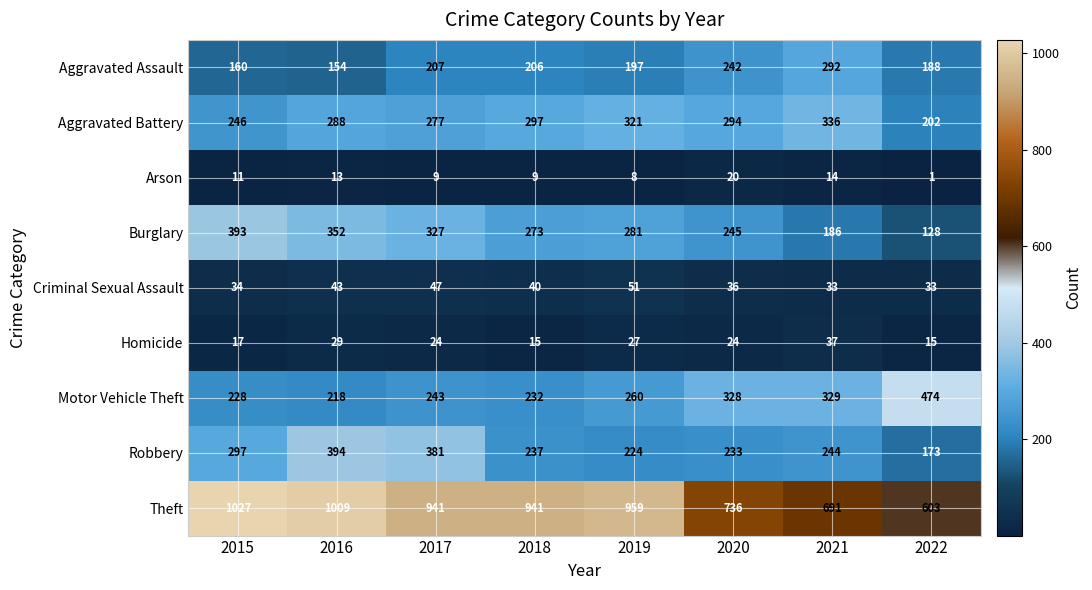

Is it true that Criminal Sexual Assault equals 51 at 2019?

True